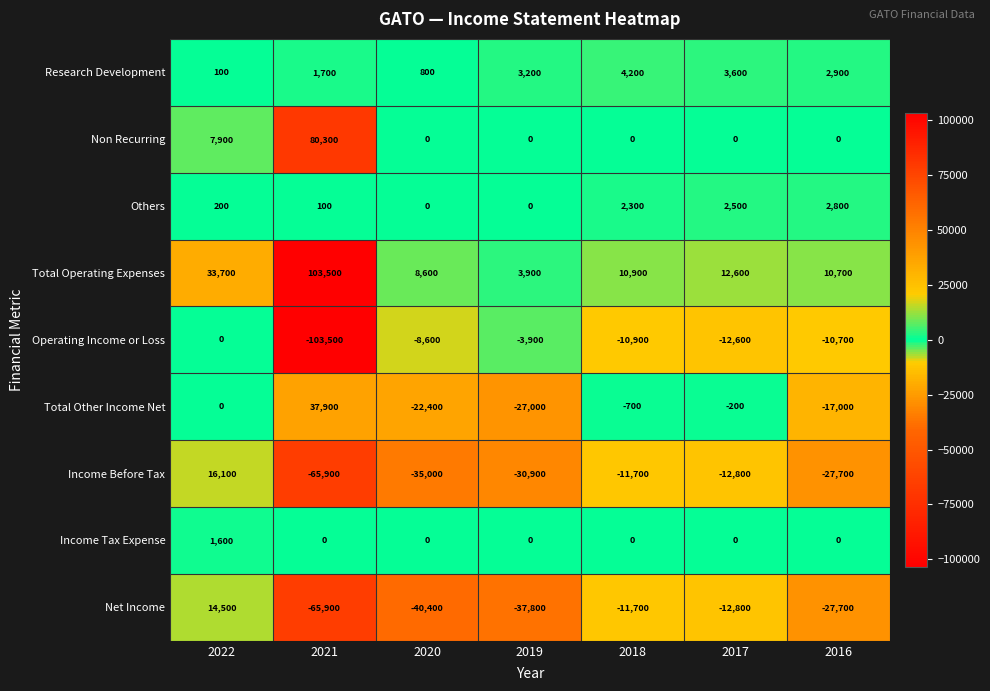

Rank the series by their maximum value, from highest to lowest.

Total Operating Expenses, Non Recurring, Total Other Income Net, Income Before Tax, Net Income, Research Development, Others, Income Tax Expense, Operating Income or Loss